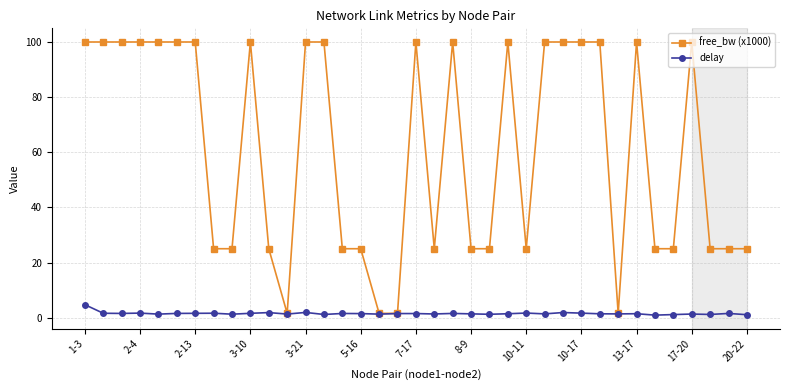

What is the maximum value for delay?

4.7